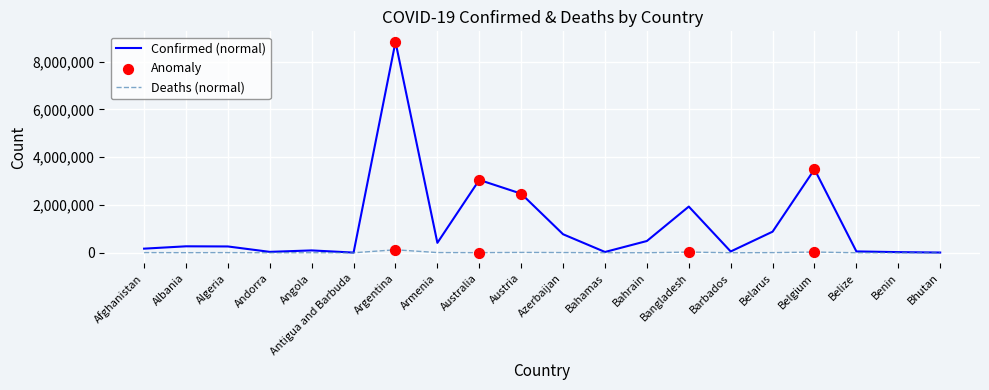

At how many categories does at least one series exceed 1336914?

5